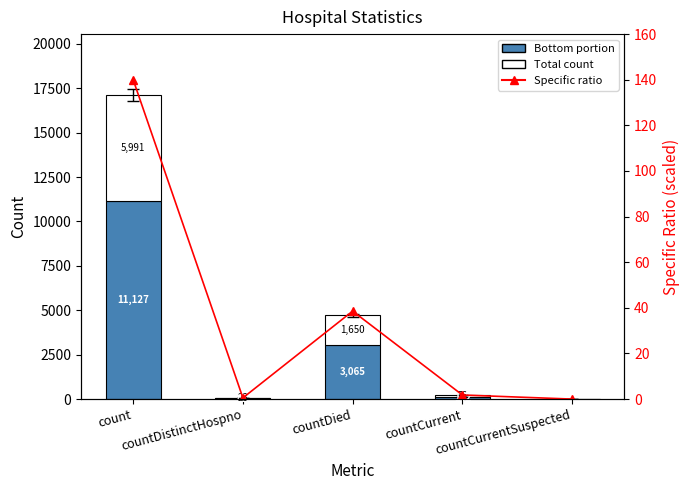

True or false: Total count has a value of 8639.8 at count.

False